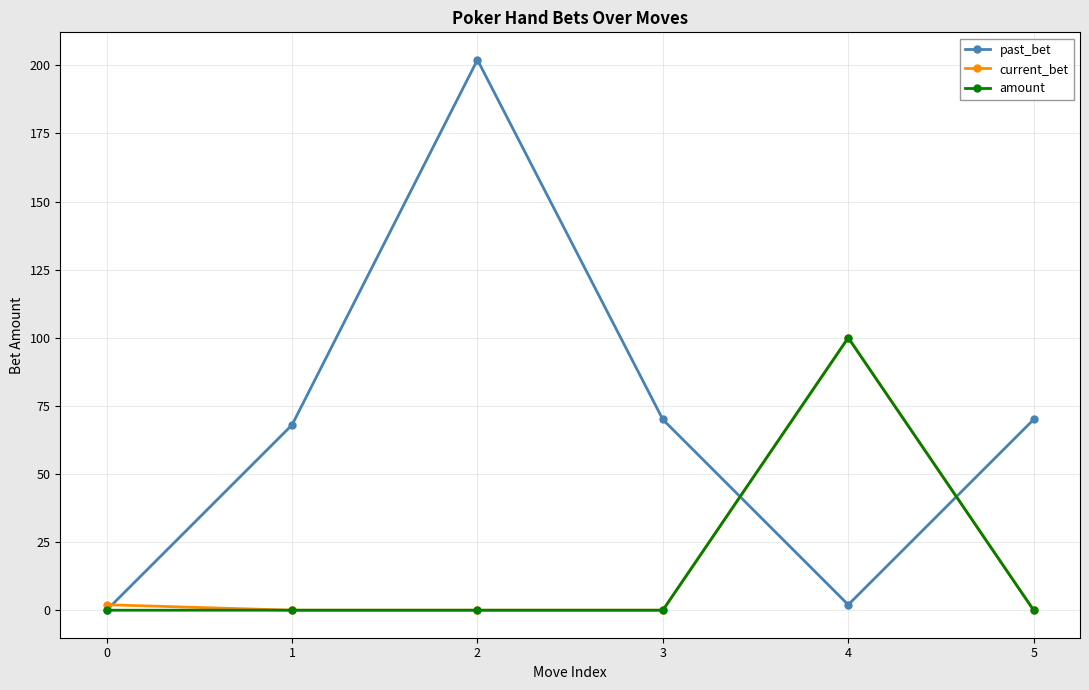

True or false: current_bet has more than 0 interior local peaks.

True